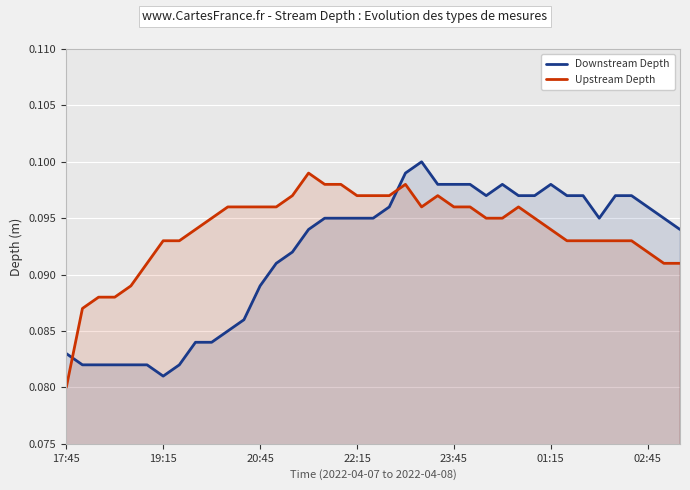

Count the number of data series in this chart.

2